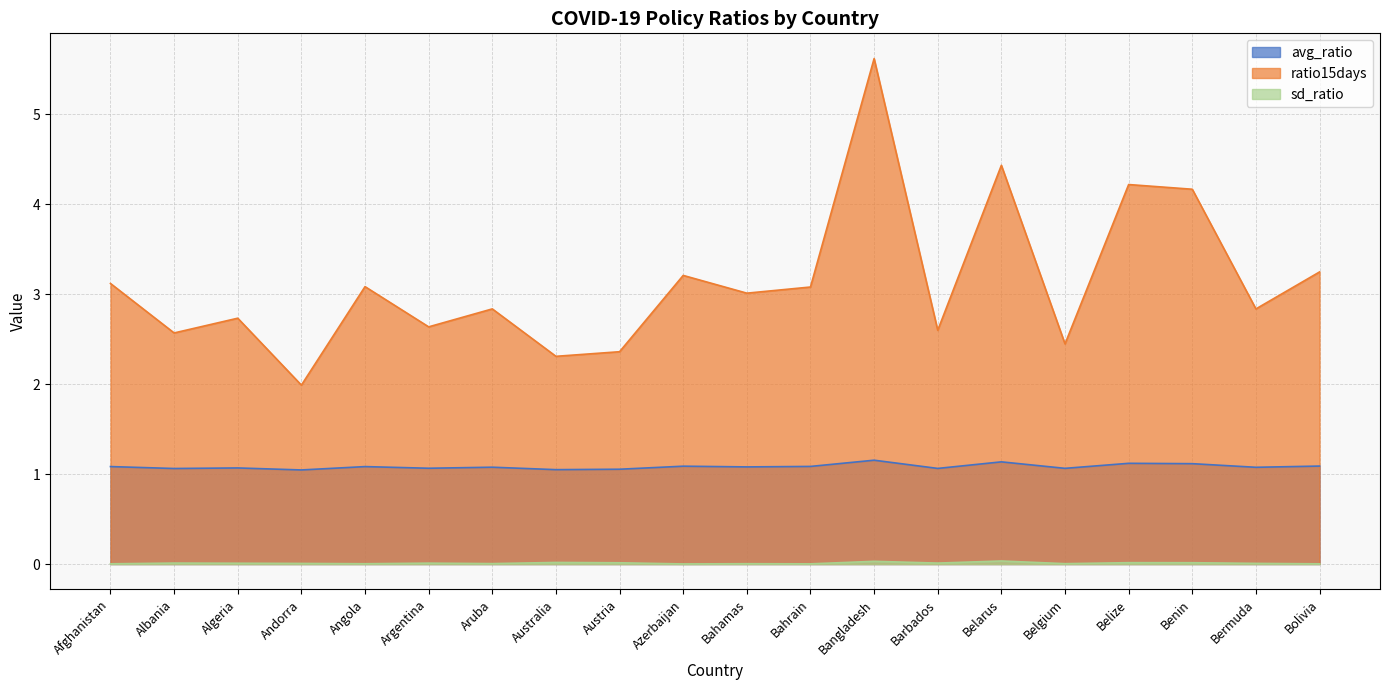

Reading left to right, transcribe all the data shown in this chart.

avg_ratio: 1.1	1.1	1.1	1.0	1.1	1.1	1.1	1.0	1.1	1.1	1.1	1.1	1.2	1.1	1.1	1.1	1.1	1.1	1.1	1.1
sd_ratio: 0.0	0.0	0.0	0.0	0.0	0.0	0.0	0.0	0.0	0.0	0.0	0.0	0.0	0.0	0.0	0.0	0.0	0.0	0.0	0.0
ratio15days: 3.1	2.6	2.7	2.0	3.1	2.6	2.8	2.3	2.4	3.2	3.0	3.1	5.6	2.6	4.4	2.4	4.2	4.2	2.8	3.2